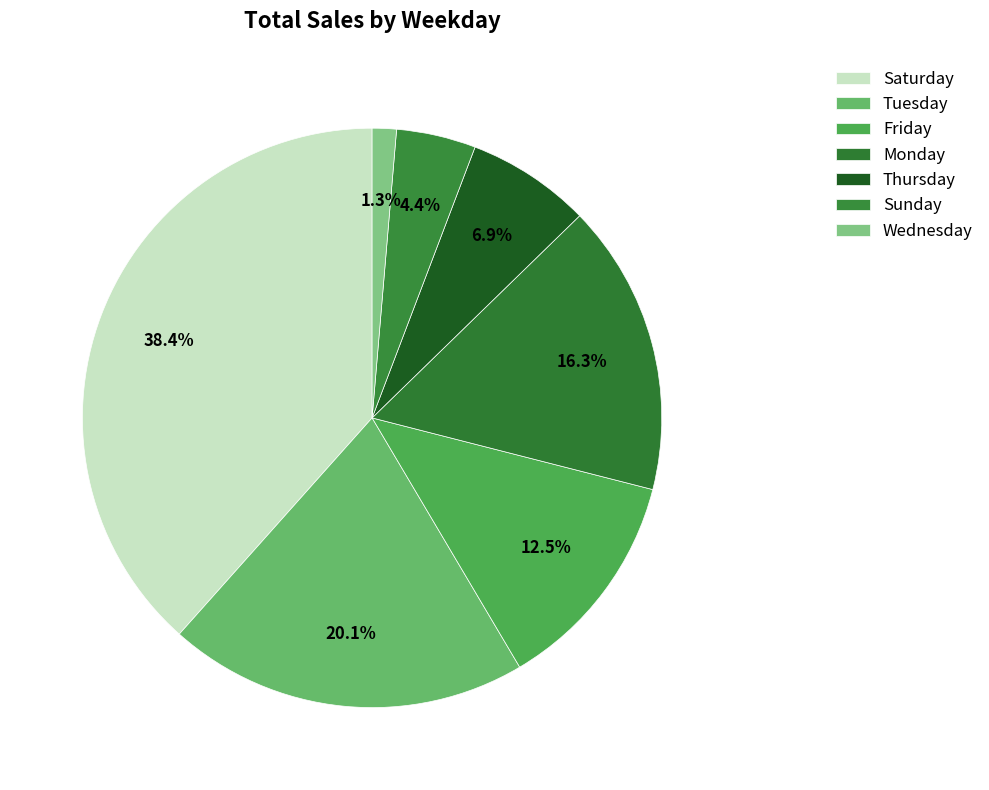

How many slices are in this pie chart?

7